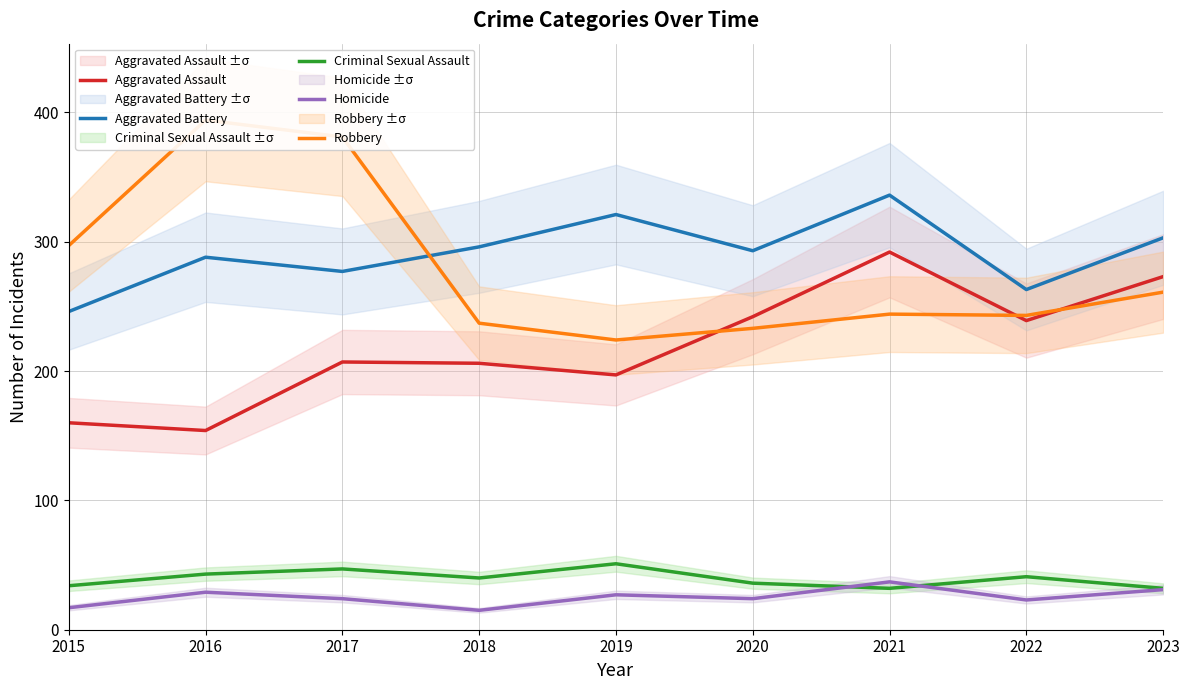

True or false: Homicide and Aggravated Battery intersect in this chart.

False